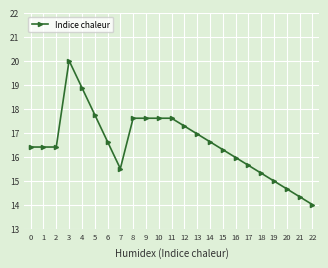

Which category has the highest value across all series?

3